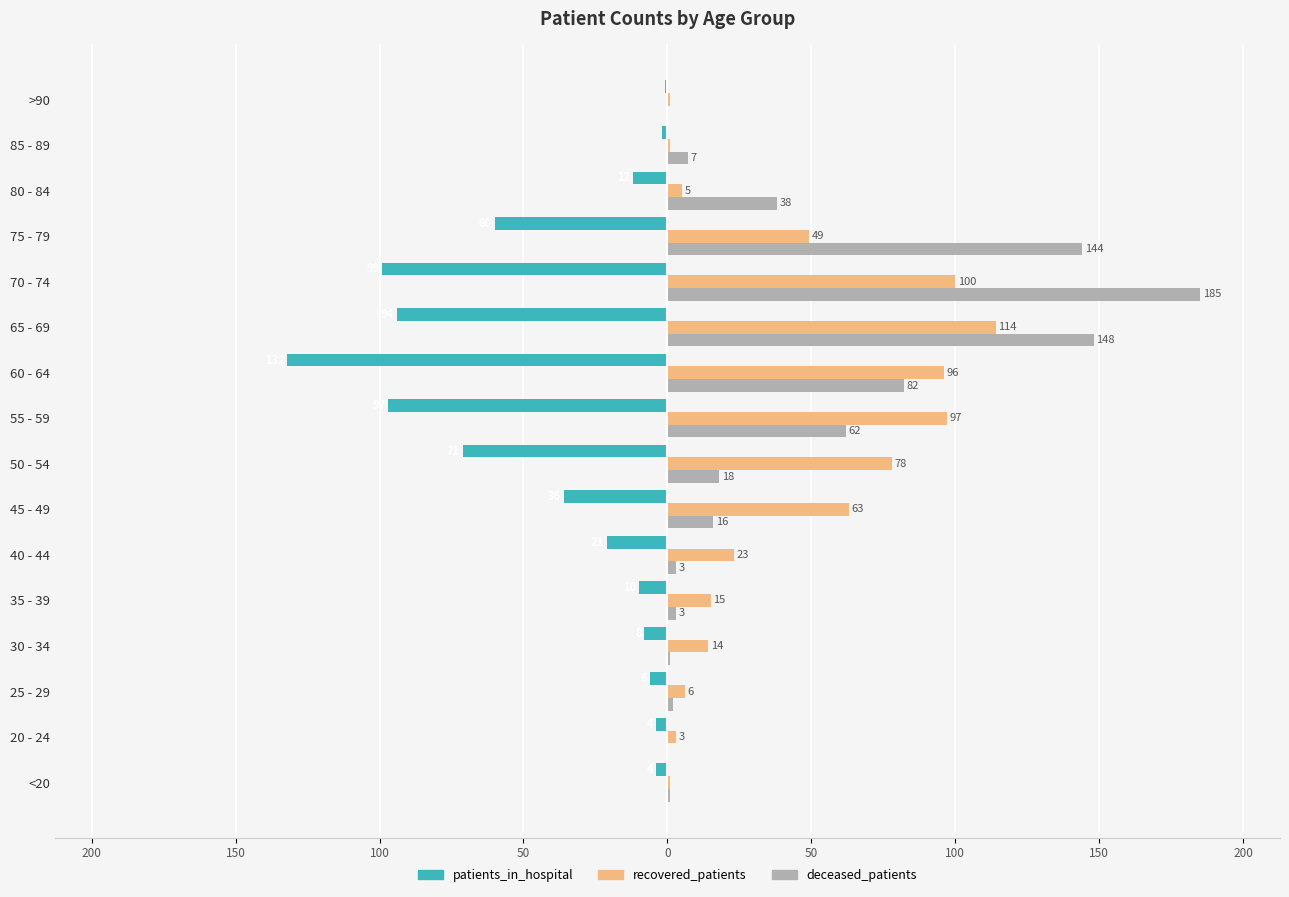

What are all the series names shown in the legend?

patients_in_hospital, recovered_patients, deceased_patients